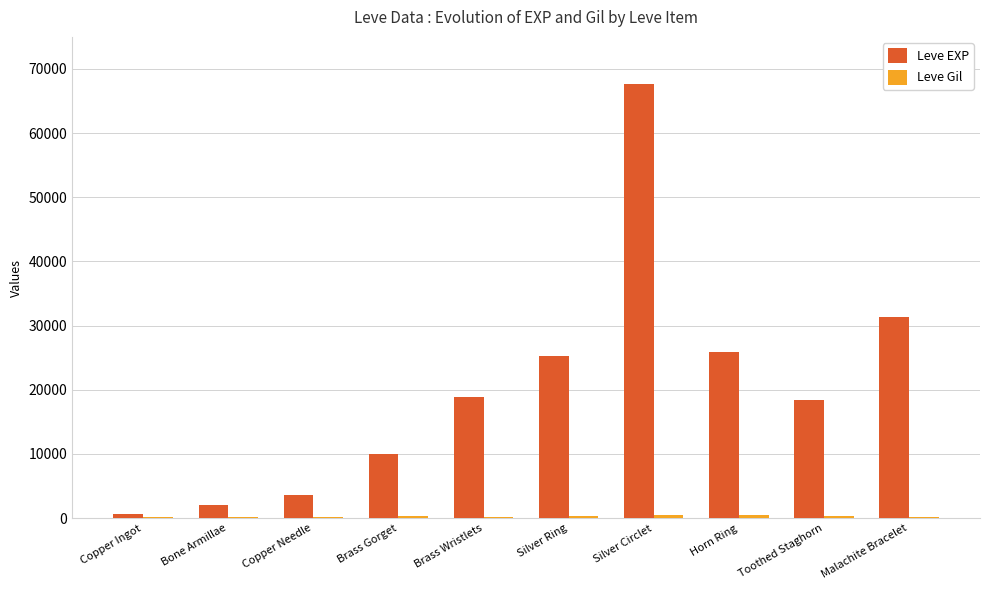

The value of Leve EXP at Toothed Staghorn is 18490. True or false?

True